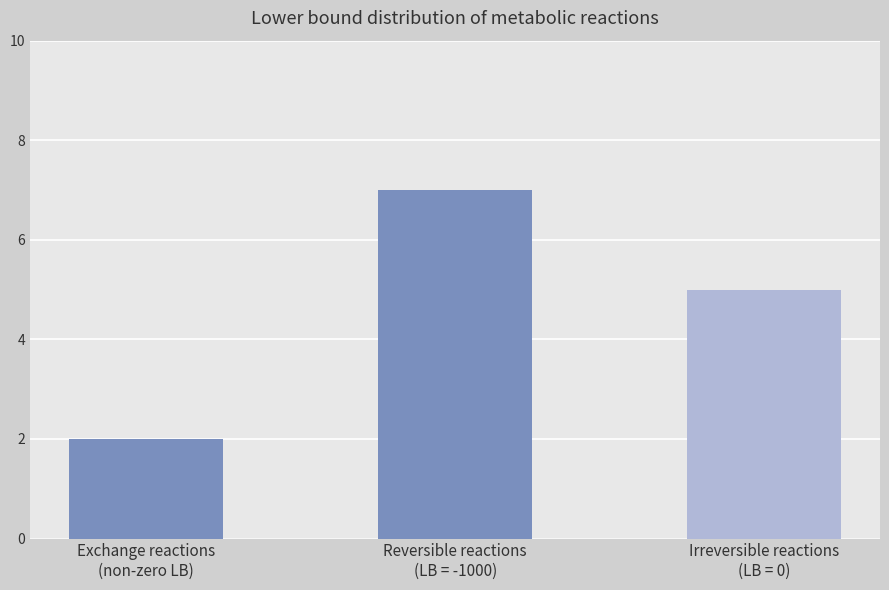

What is the sum of all values?

14